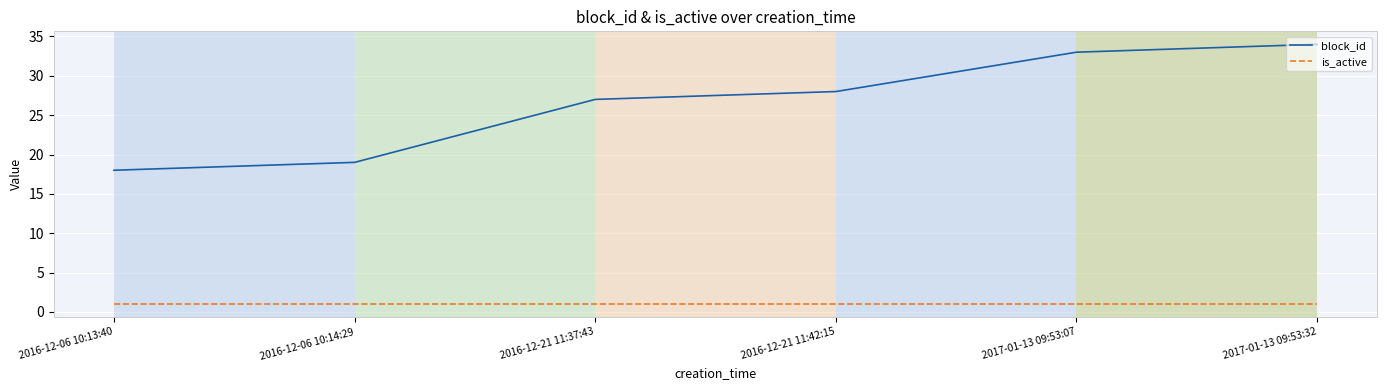

Is this an area chart (filled region under the line)?

No